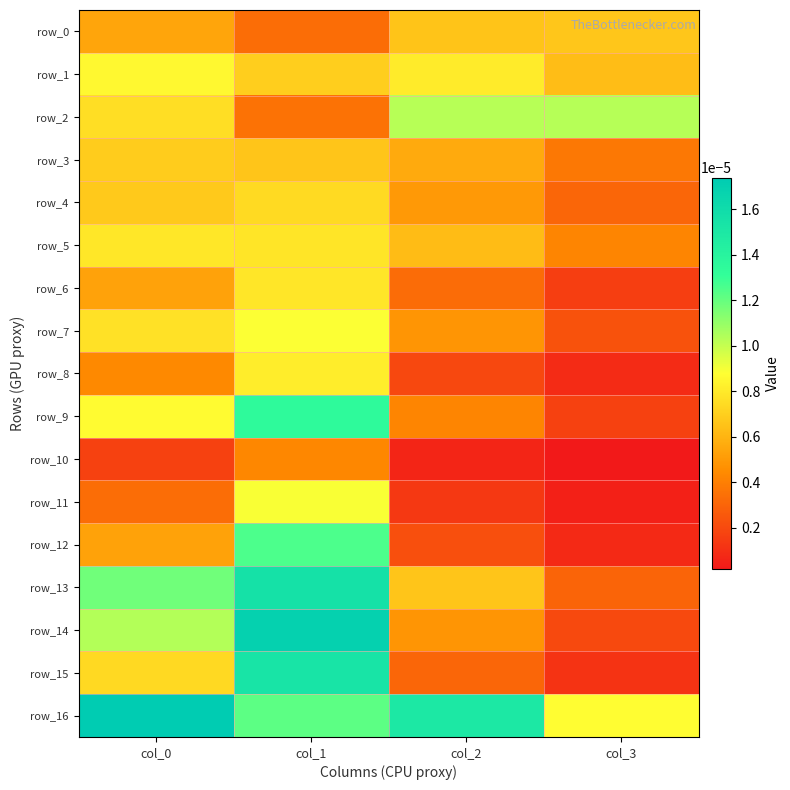

Rank the series by their maximum value, from highest to lowest.

row_16, row_14, row_13, row_15, row_9, row_12, row_2, row_11, row_7, row_1, row_8, row_5, row_6, row_4, row_3, row_0, row_10